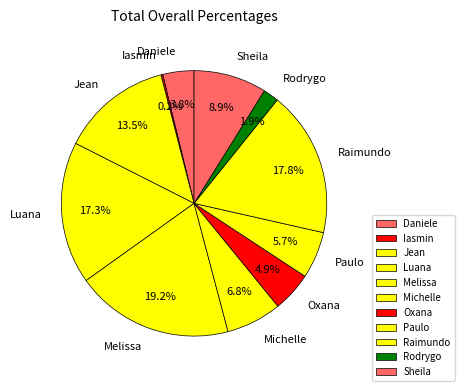

Do Melissa and Luana together represent more than half of the pie?

No